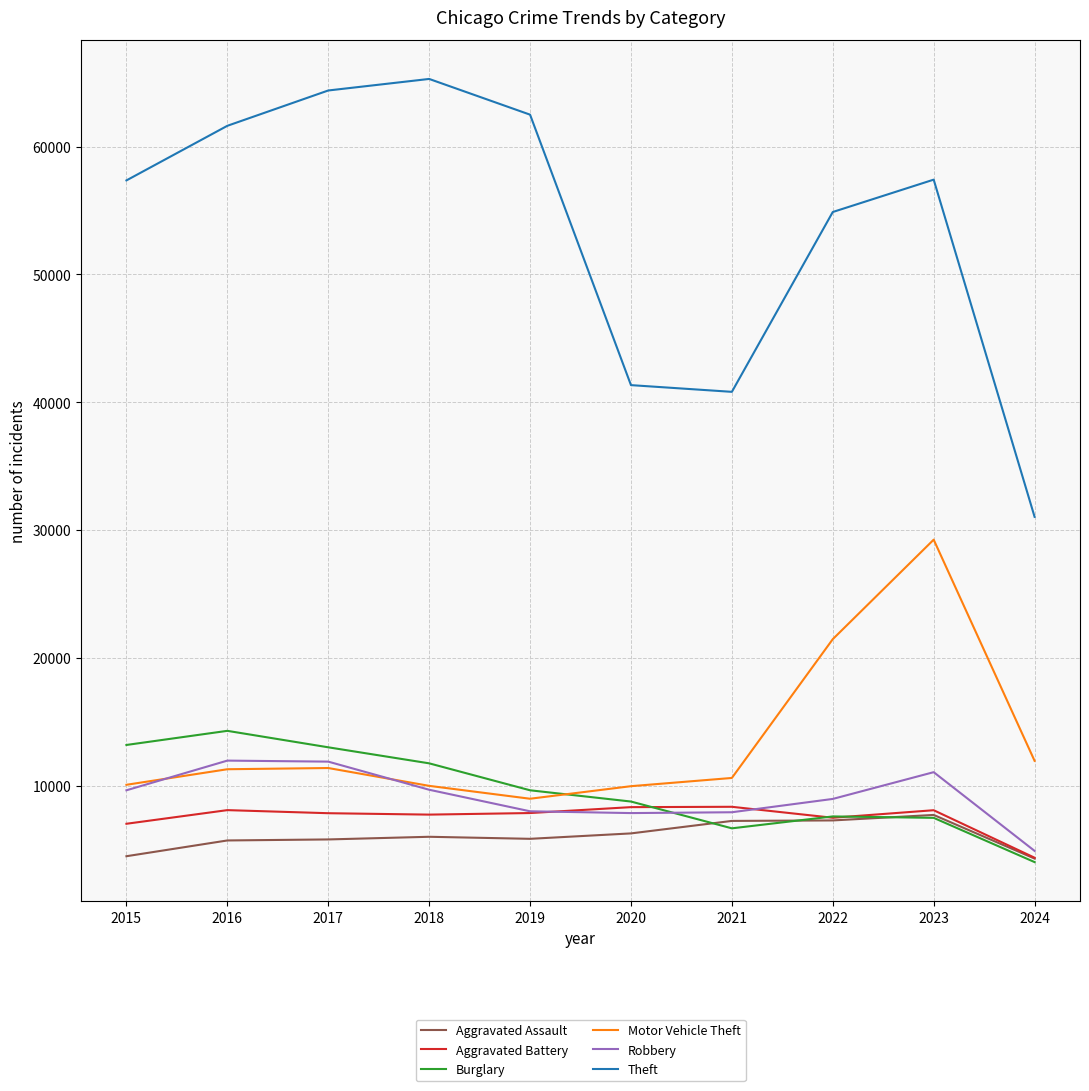

At how many categories does at least one series exceed 14377?

10